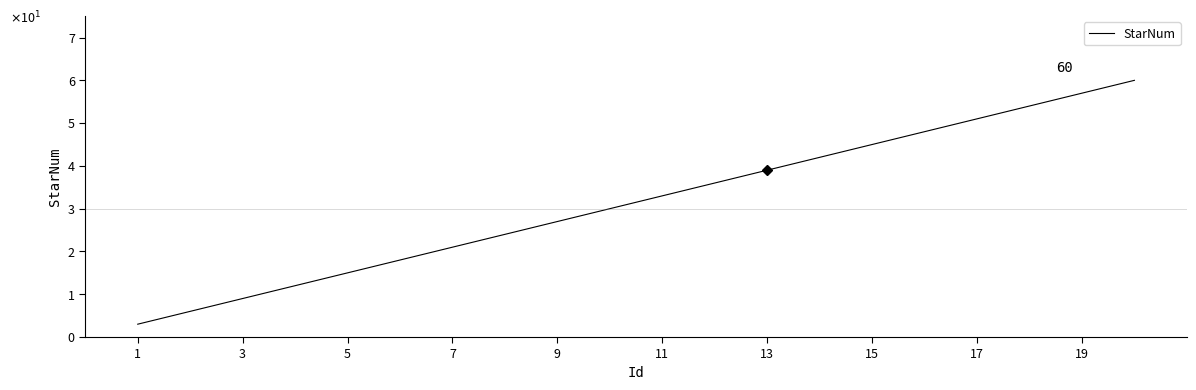

Does the chart display data point markers on the line(s)?

No